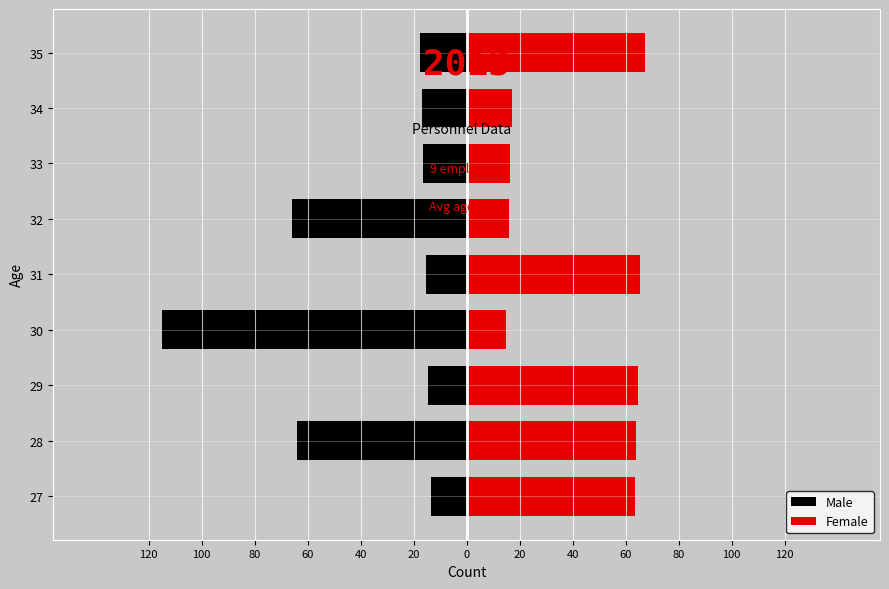

How many groups of bars are there?

9